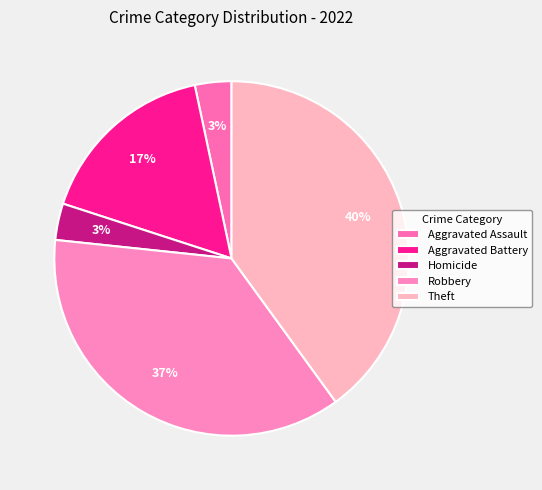

True or false: Robbery accounts for 47% of the total.

False